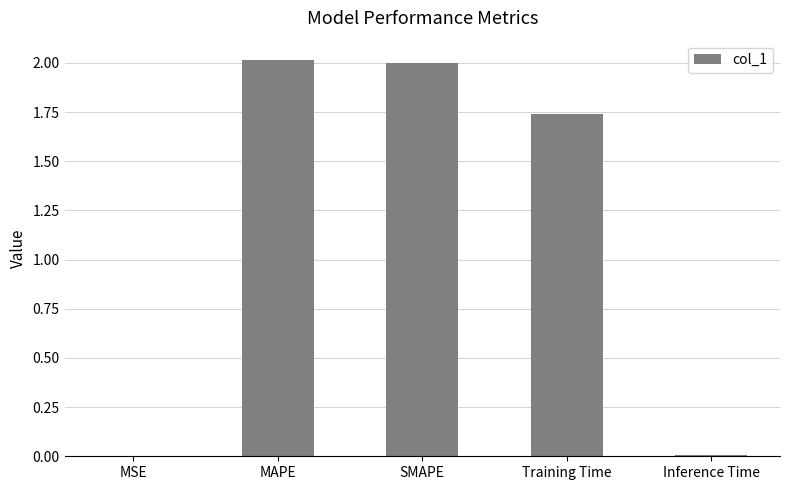

What is the greatest value displayed?

2.0